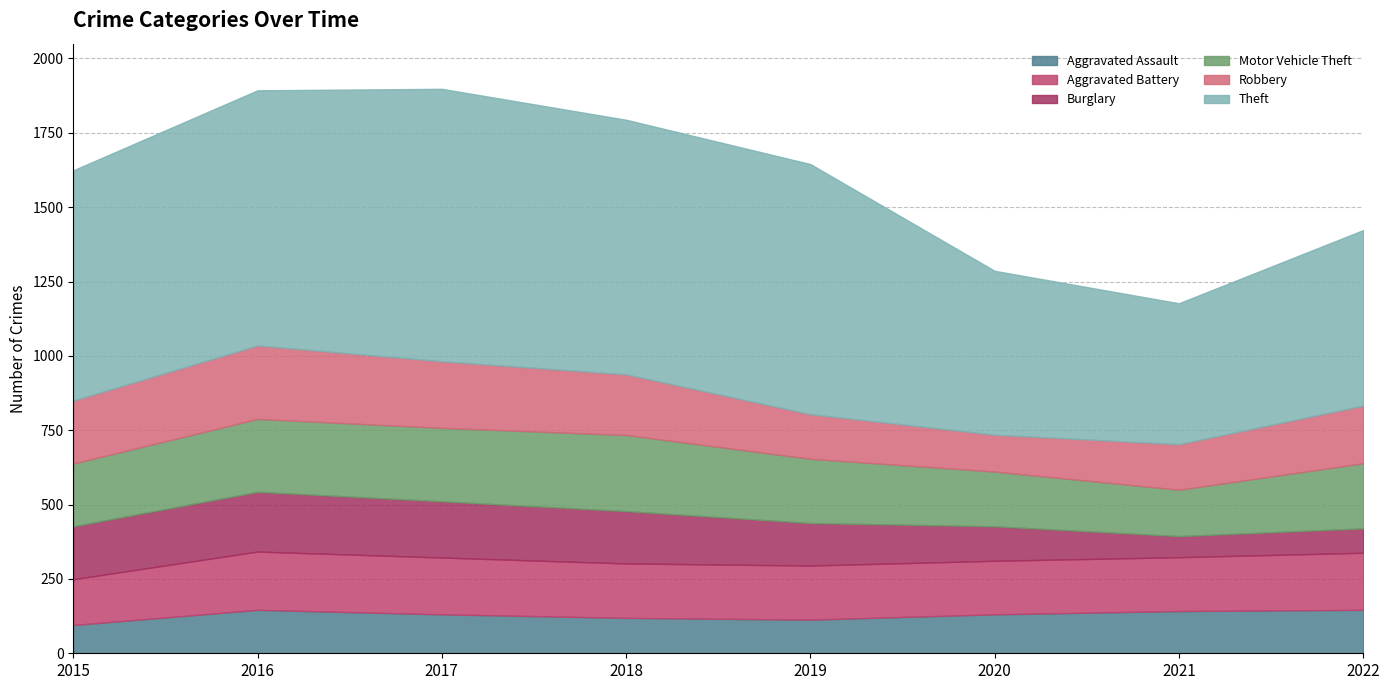

Is it true that Theft equals 1227 at 2015?

False